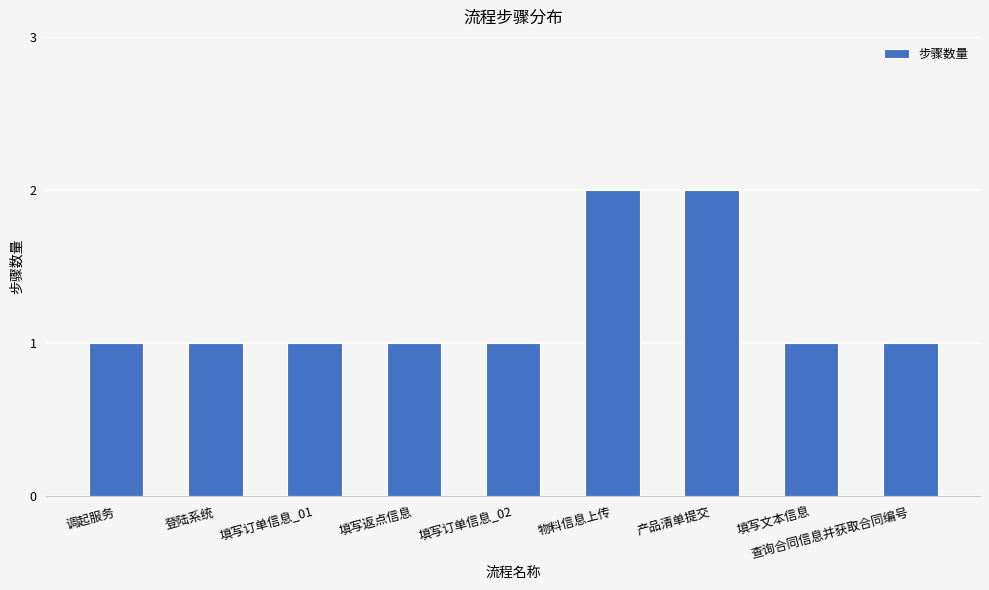

What is the ratio of the value at 填写文本信息 to the value at 调起服务?

1.0